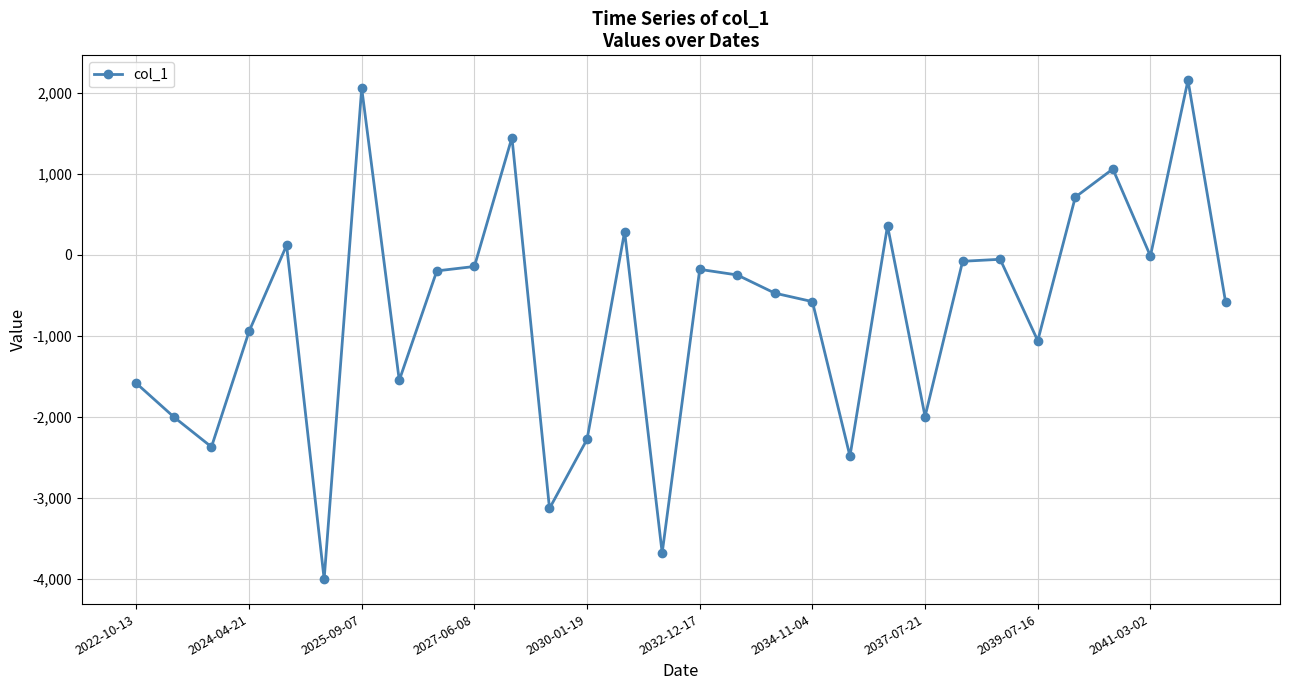

What is the difference between the maximum and minimum values?

6152.0